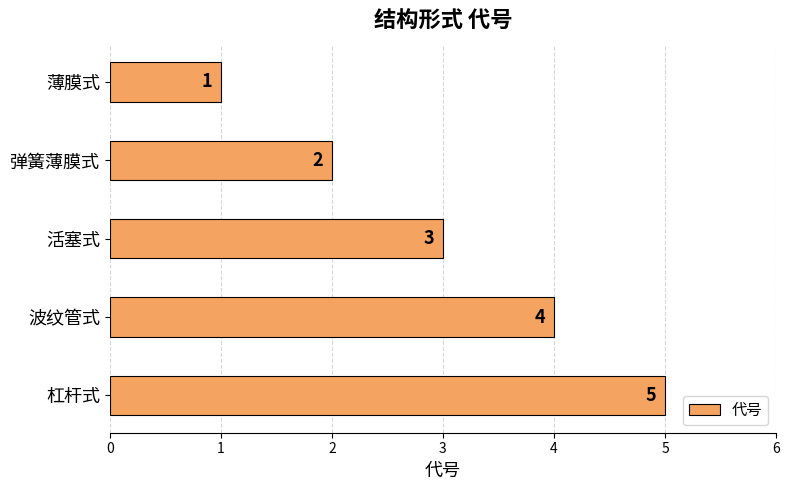

What is the approximate value at 杠杆式?

5